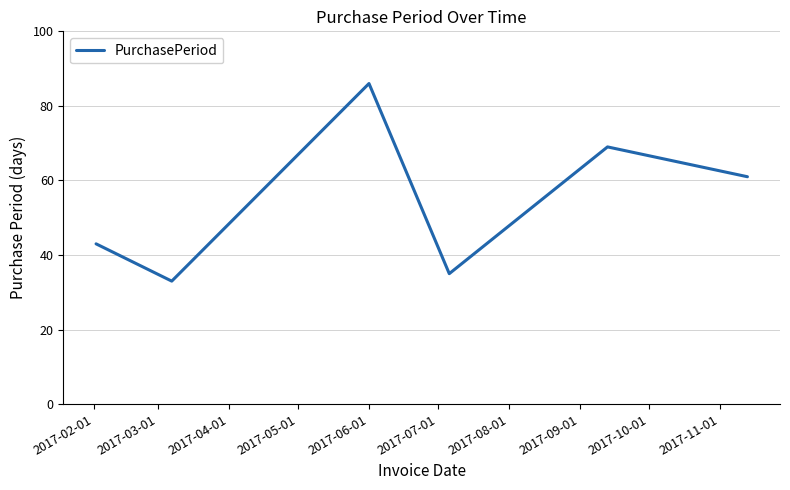

What is the sum of all values?

327